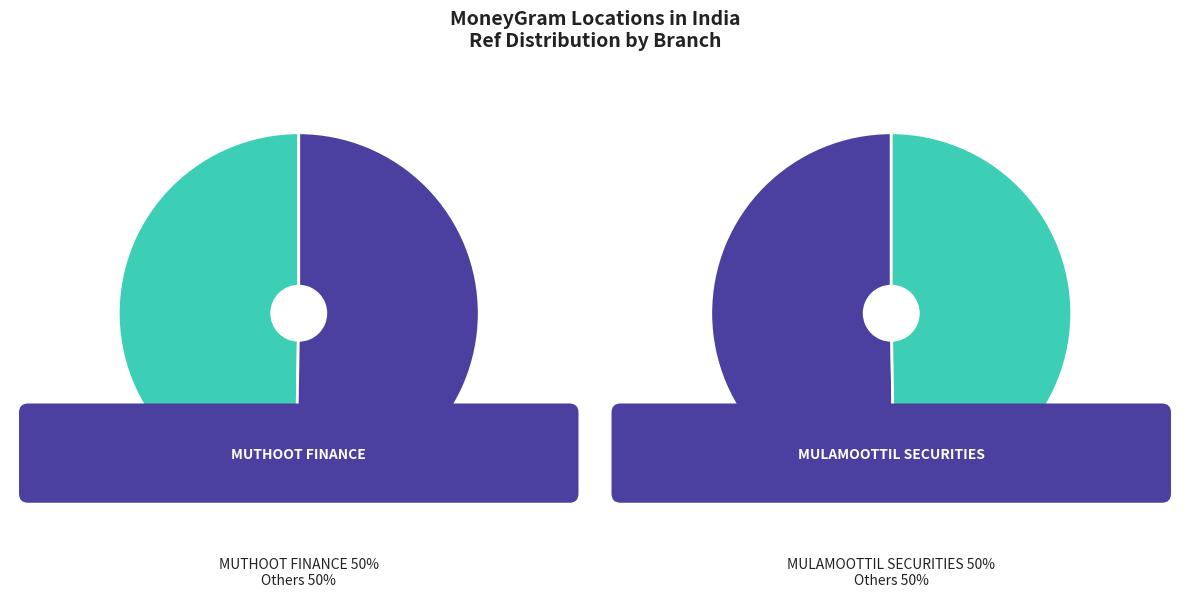

Approximately how many times larger is the value at MUTHOOT FINANCE LTD - #3320 - ALAPPUZHA compared to MULAMOOTTIL SECURITIES PRIVATE LIMITED -?

1.0